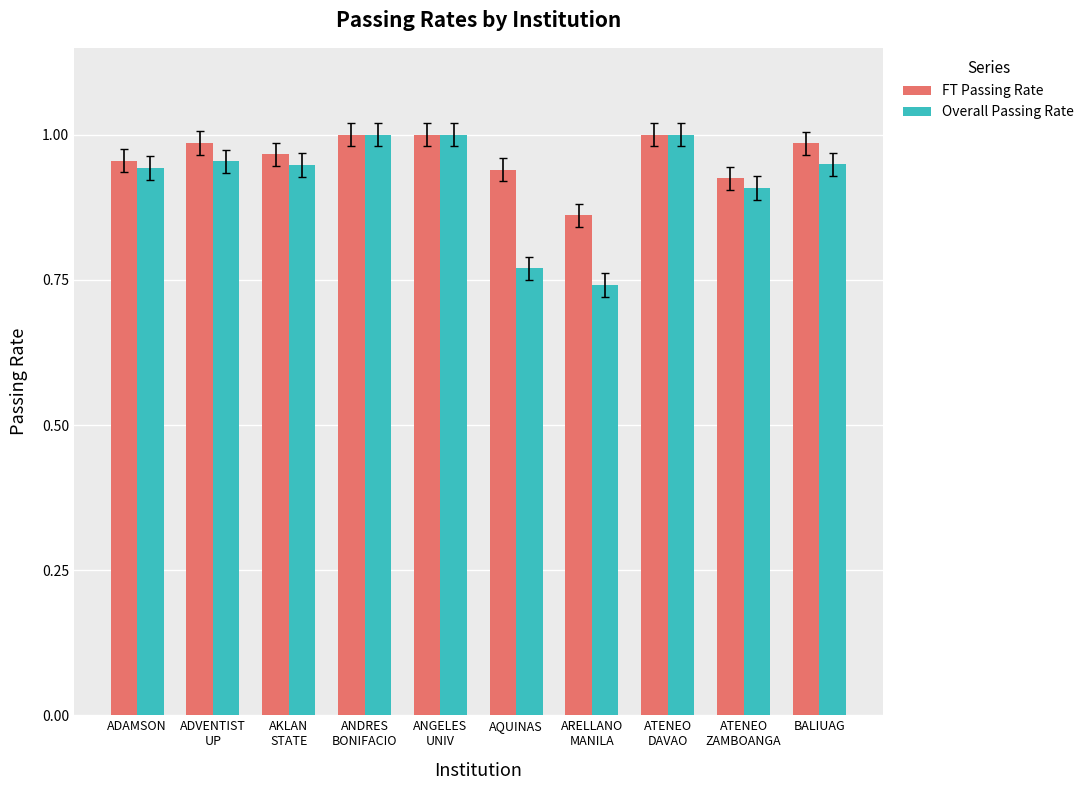

At how many categories does at least one series exceed 0?

10